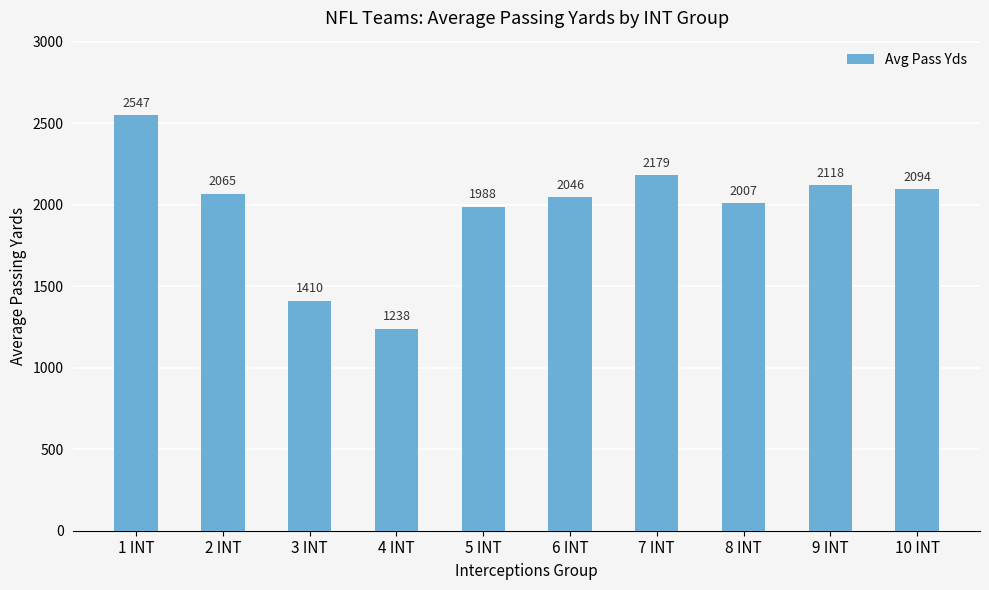

Which category has the lowest value across all series?

4 INT